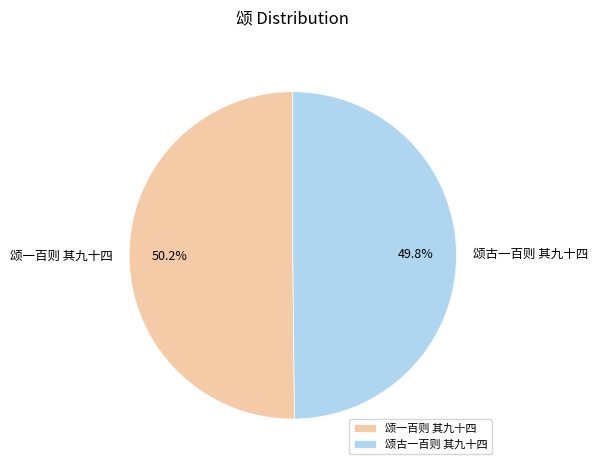

To the nearest percent, what is the average slice percentage?

50%